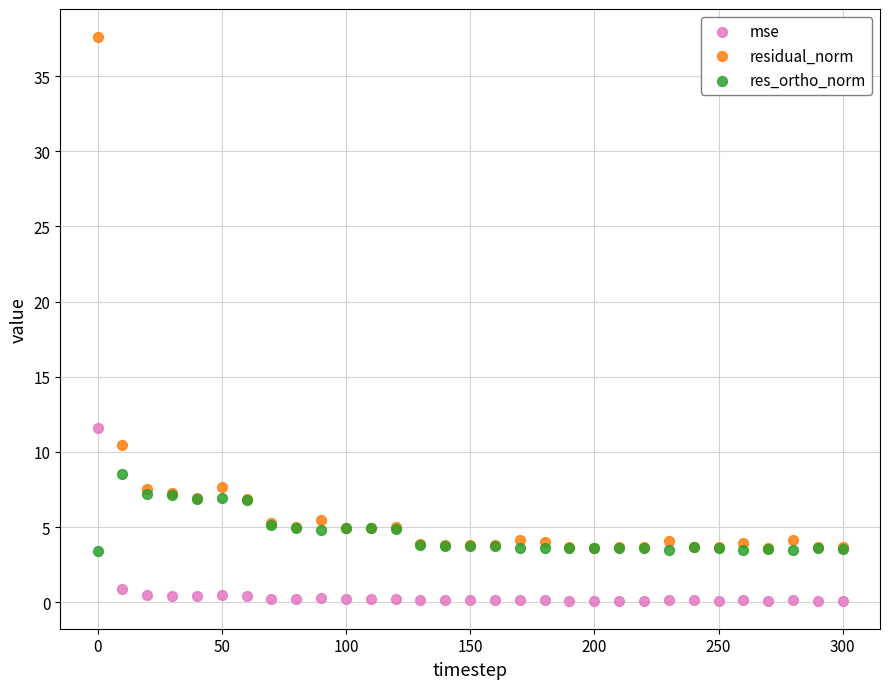

In the residual_norm series, what Y value is closest to 20?

10.5